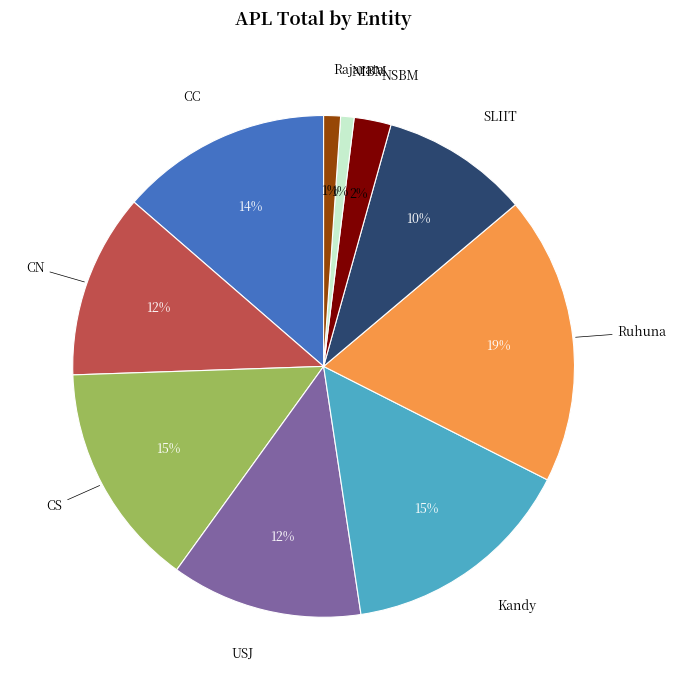

Combined, do Ruhuna and USJ account for over 50%?

No